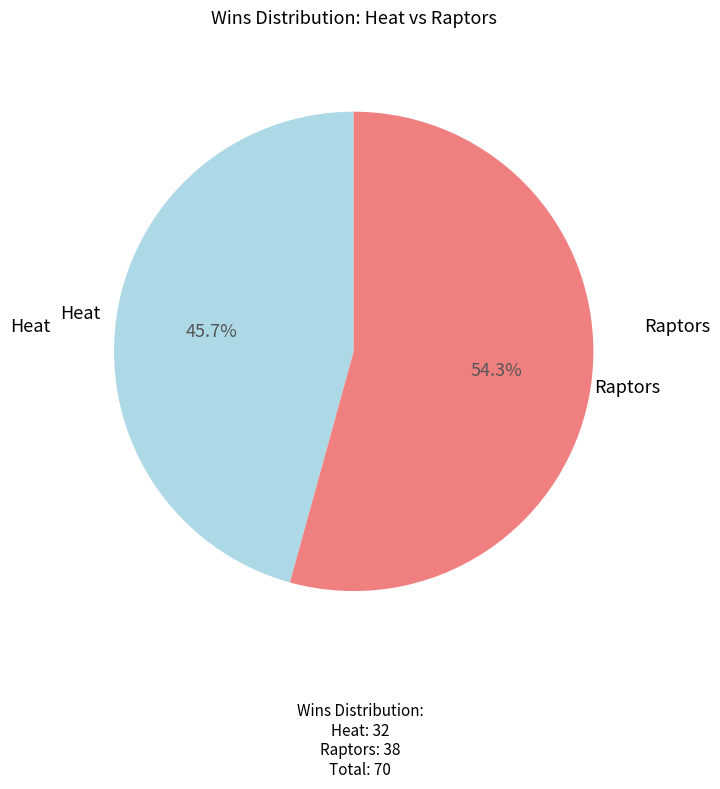

Does any single category account for the majority?

Yes